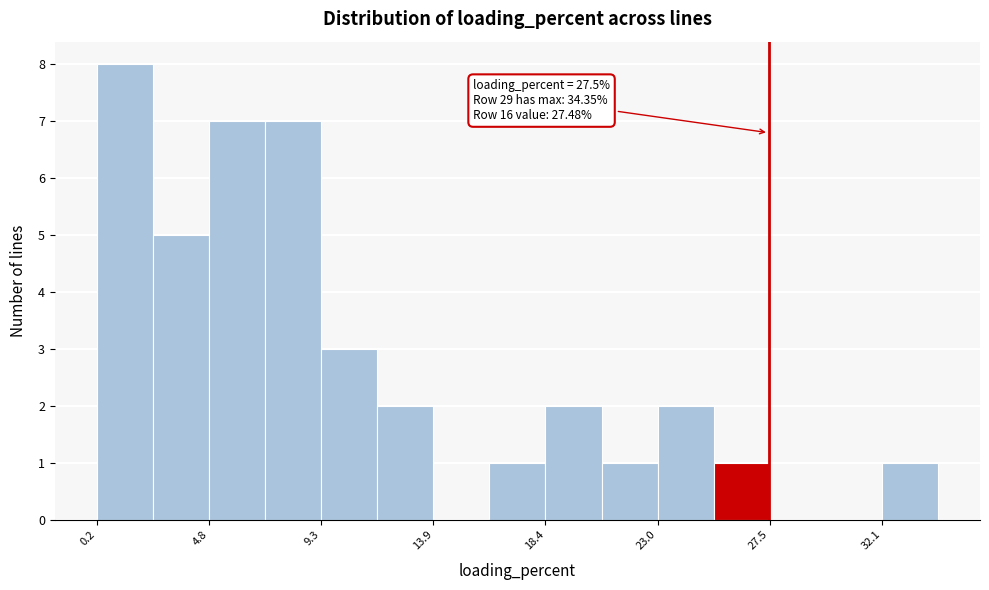

Which range on the x-axis has the tallest bar?

0.0 to 2.5